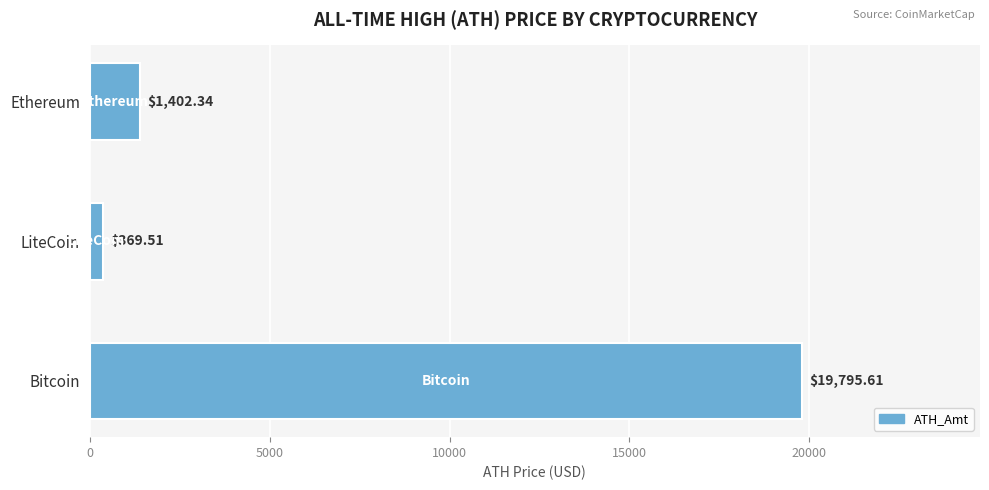

Count the number of values greater than 1402.

2